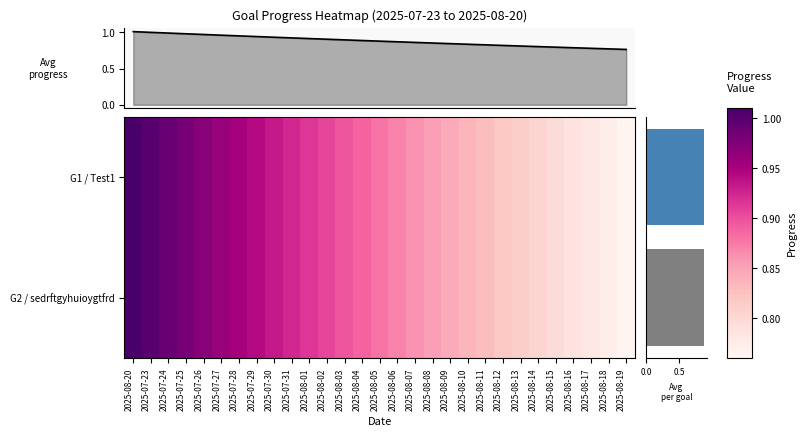

What is the smallest value displayed?

0.8